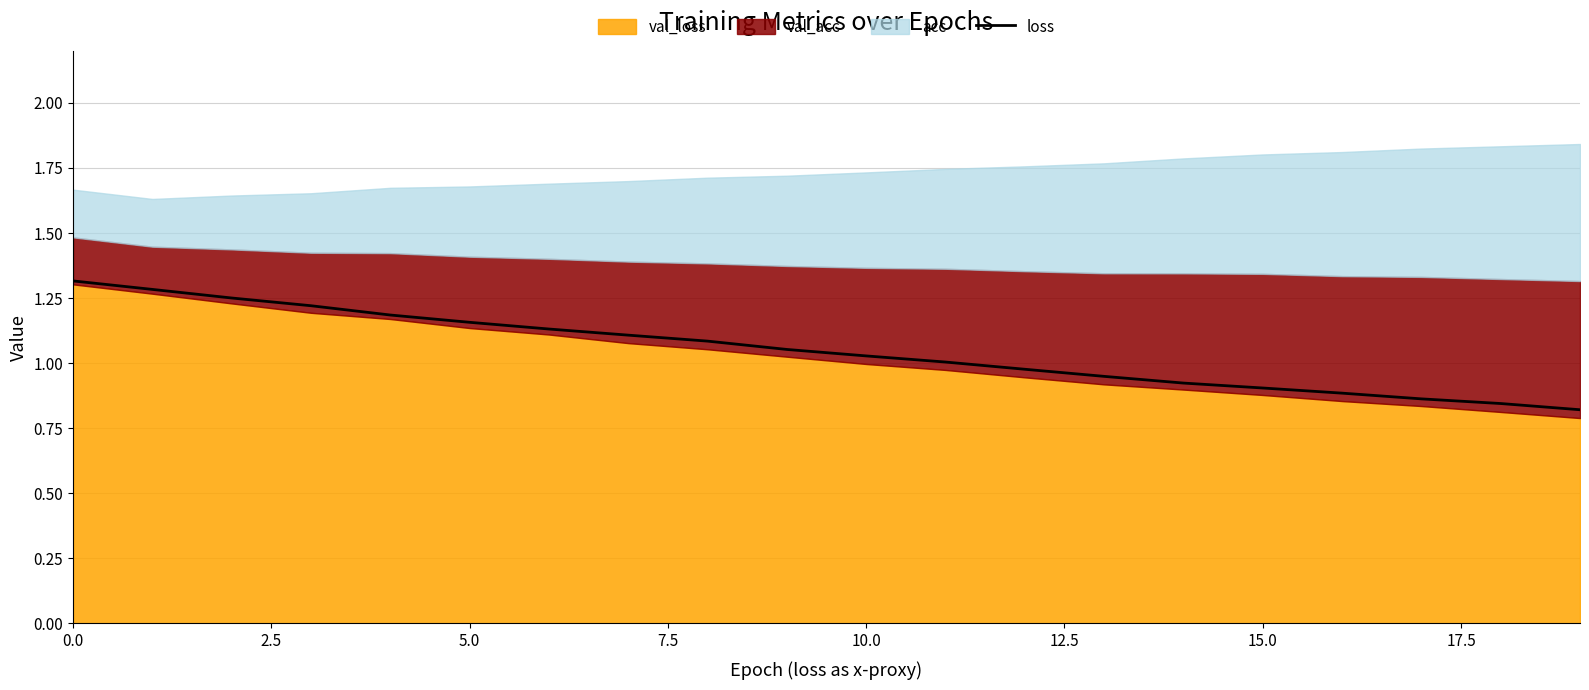

What is the difference between the maximum and minimum values?

0.5